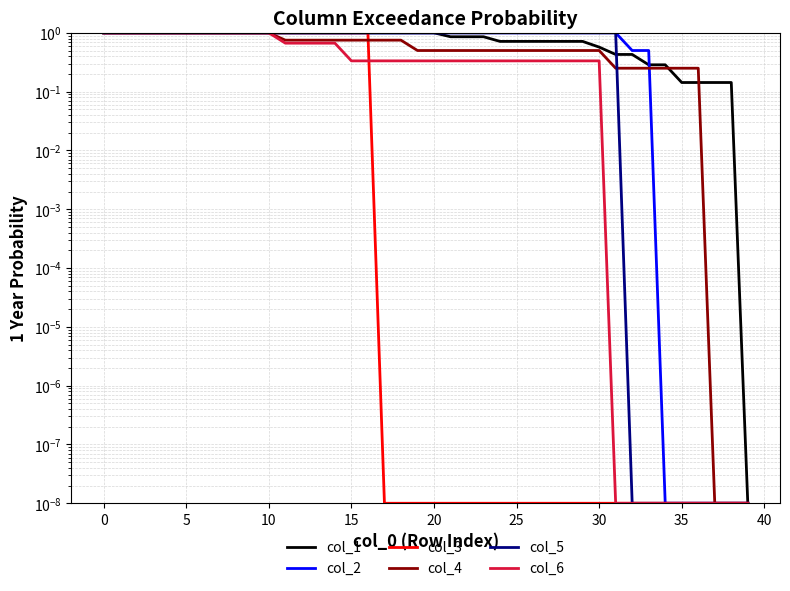

What is the value of the col_6 point at the 23rd from the left?

0.3